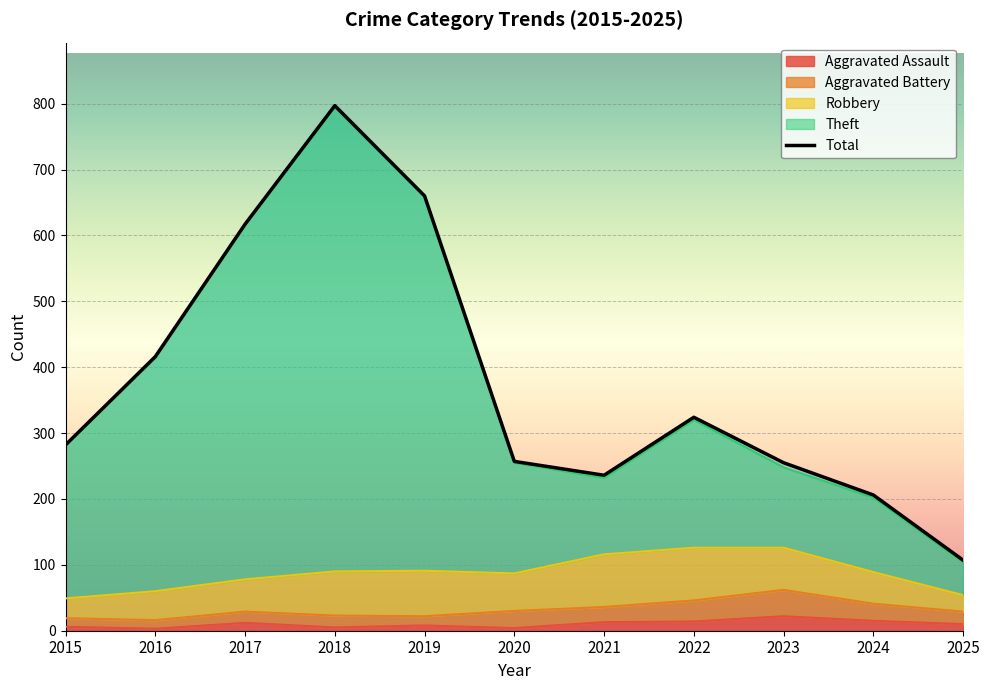

True or false: Total and Theft intersect in this chart.

False